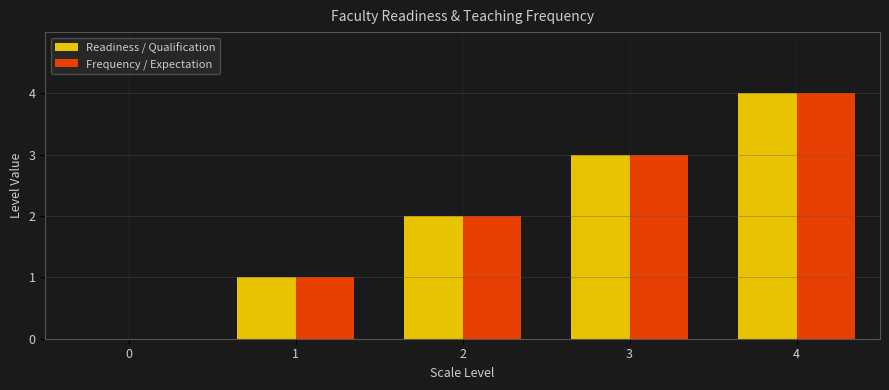

At which label does Readiness / Qualification reach its peak?

4